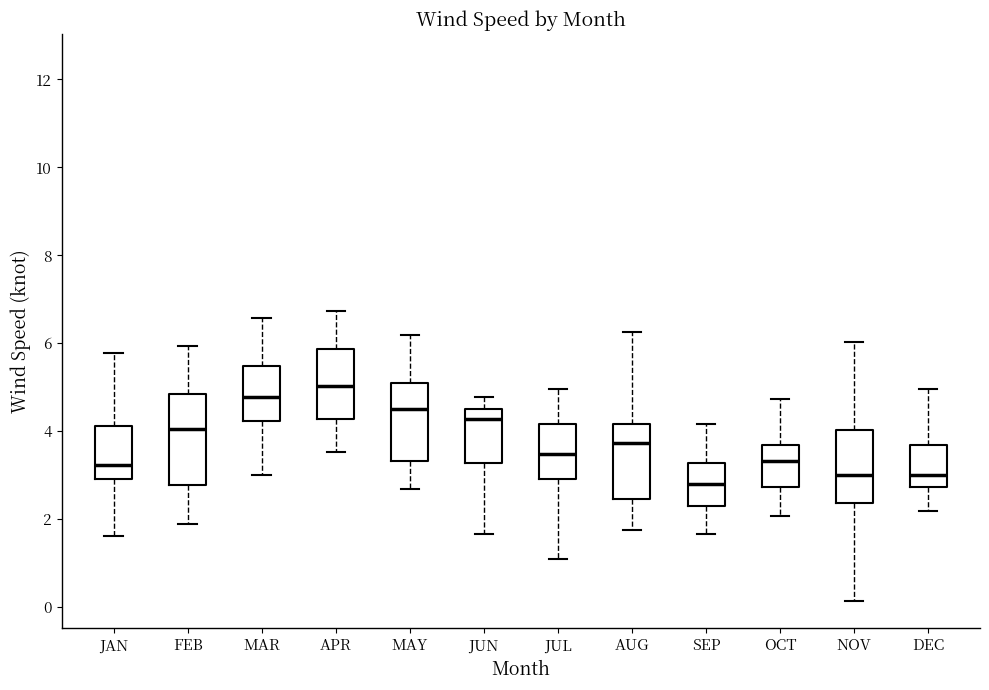

Which box has the highest median line?

APR